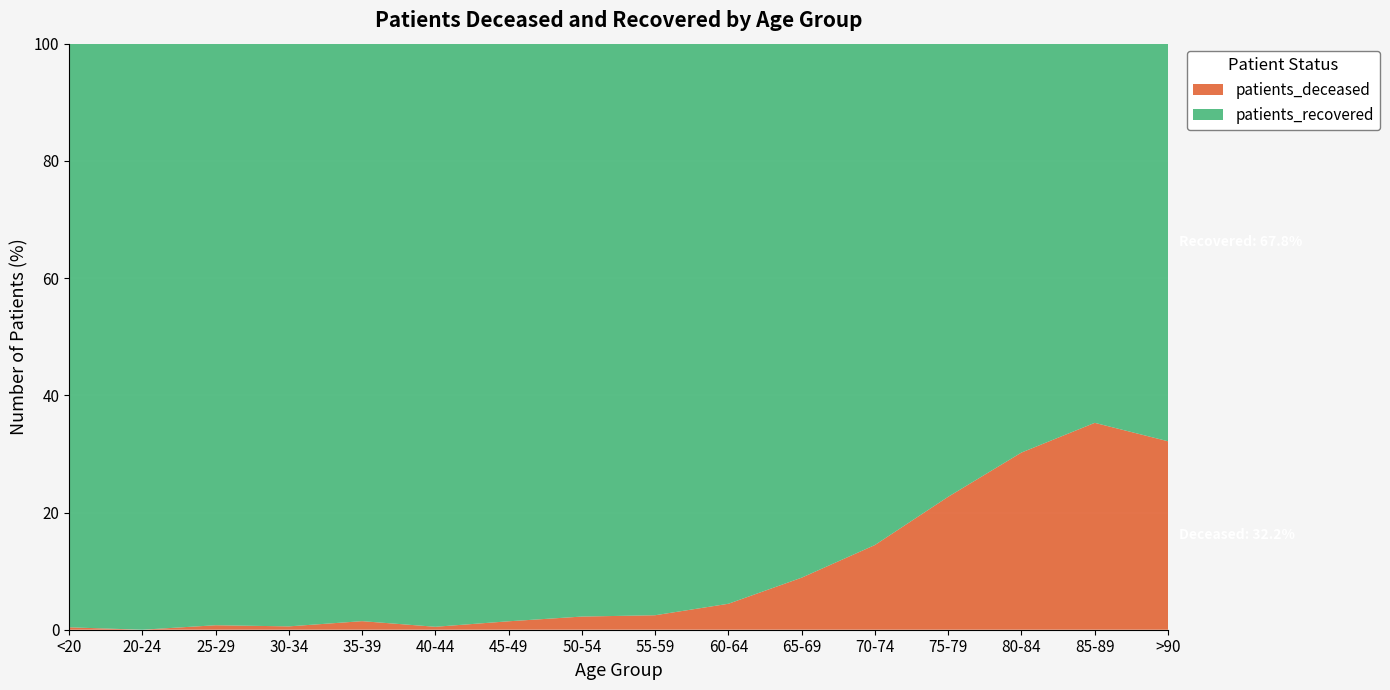

Reading left to right, list all the values displayed in this chart.

patients_deceased: <20=3	20-24=0	25-29=3	30-34=3	35-39=9	40-44=4	45-49=19	50-54=47	55-59=63	60-64=126	65-69=261	70-74=547	75-79=925	80-84=1128	85-89=903	>90=338
patients_recovered: <20=724	20-24=225	25-29=389	30-34=521	35-39=607	40-44=791	45-49=1301	50-54=2046	55-59=2486	60-64=2718	65-69=2677	70-74=3237	75-79=3152	80-84=2603	85-89=1655	>90=713